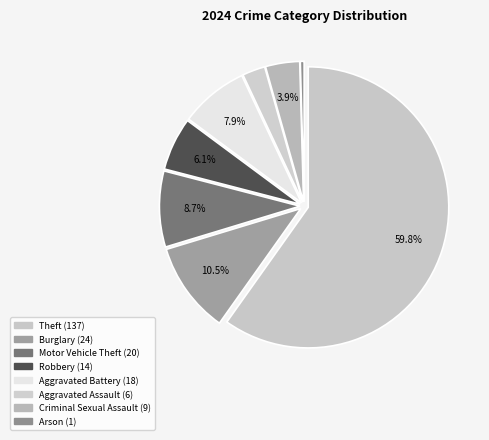

Count the number of slices in the pie.

8